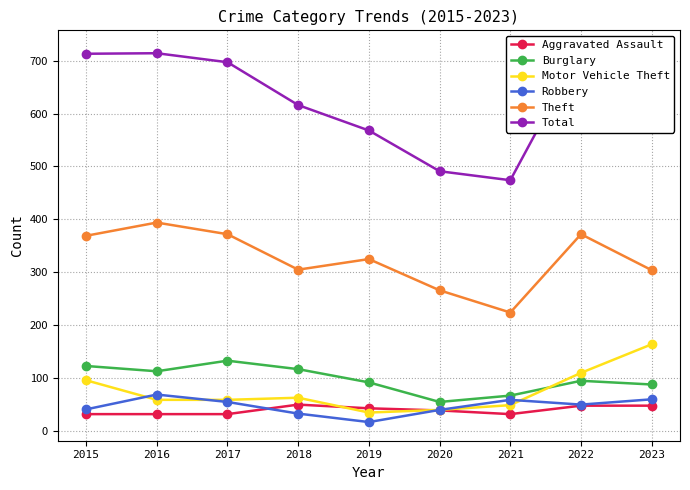

After their last crossing, which series has the higher values: Aggravated Assault or Robbery?

Robbery